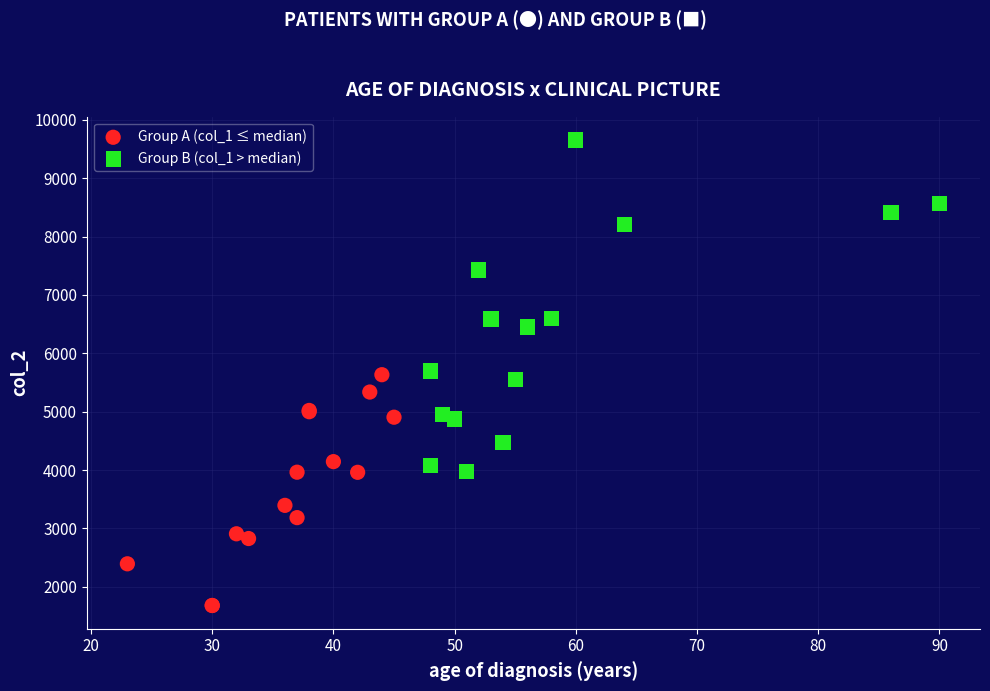

Which series reaches the maximum Y coordinate?

Group B (col_1 > median)